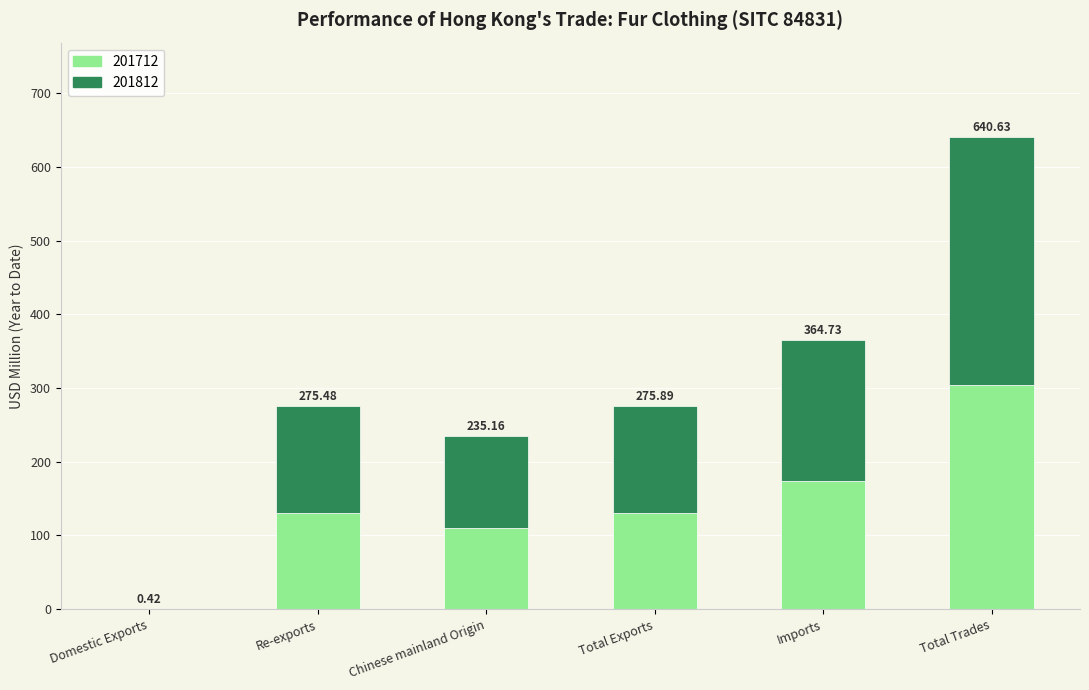

Are the bars horizontal?

No